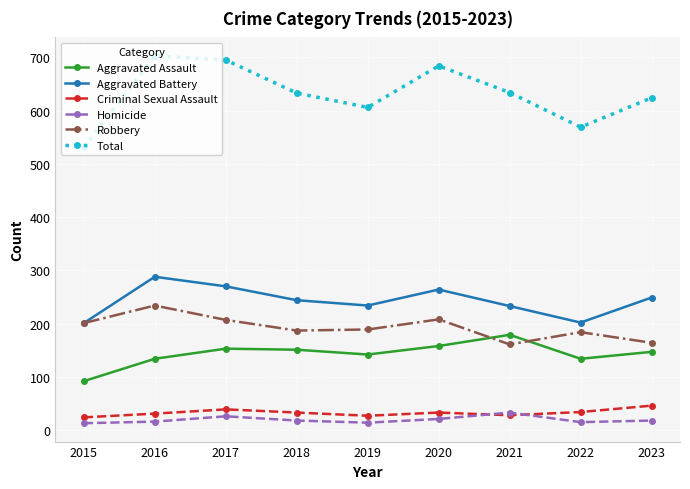

What is the difference between the maximum and minimum values in the Total series?

172